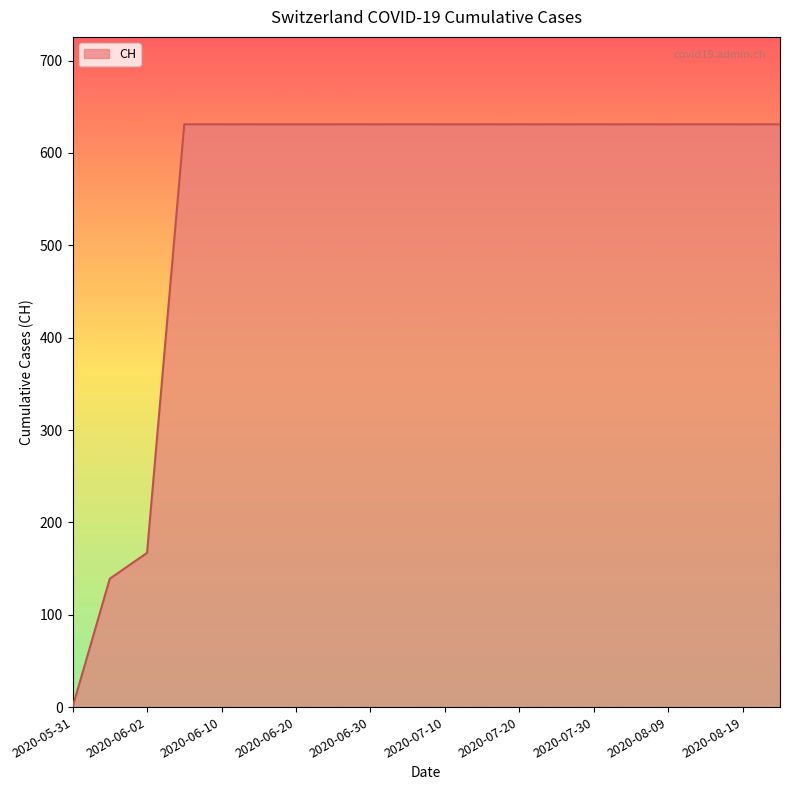

What is the difference between the maximum and minimum values?

631